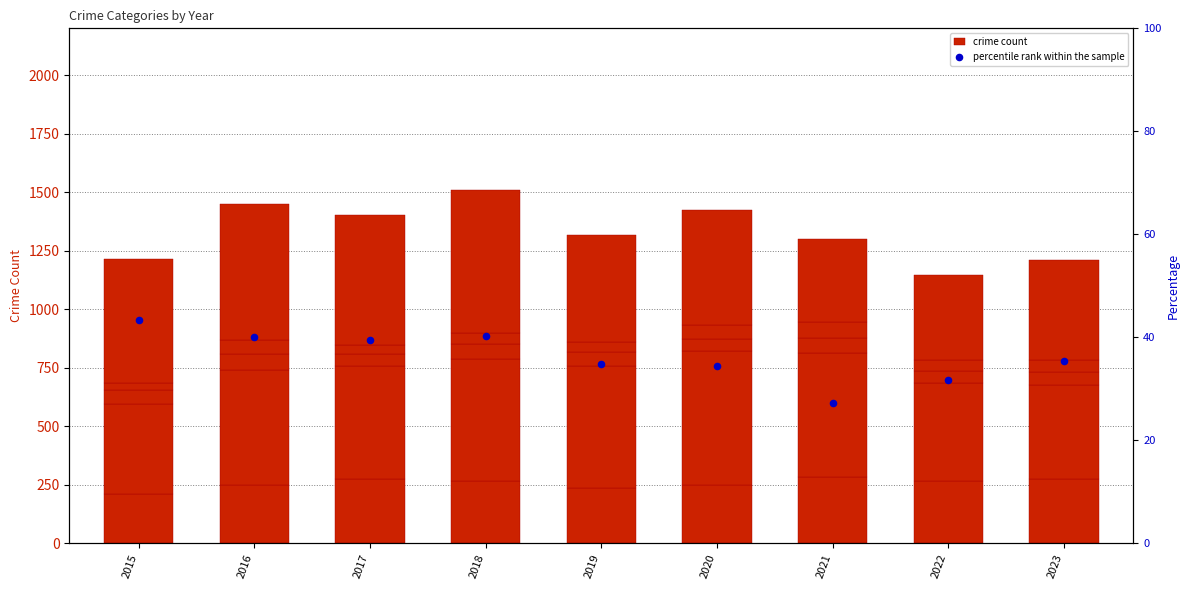

Is the value of percentile rank within the sample at 2019 greater than the value of Aggravated Assault at 2021?

No